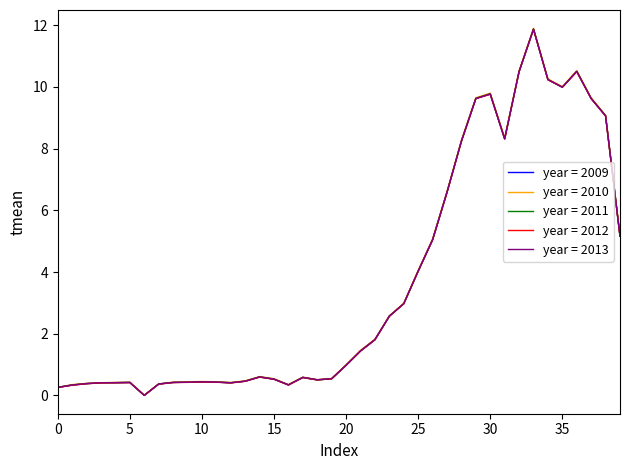

What is the maximum value shown in the chart?

11.9